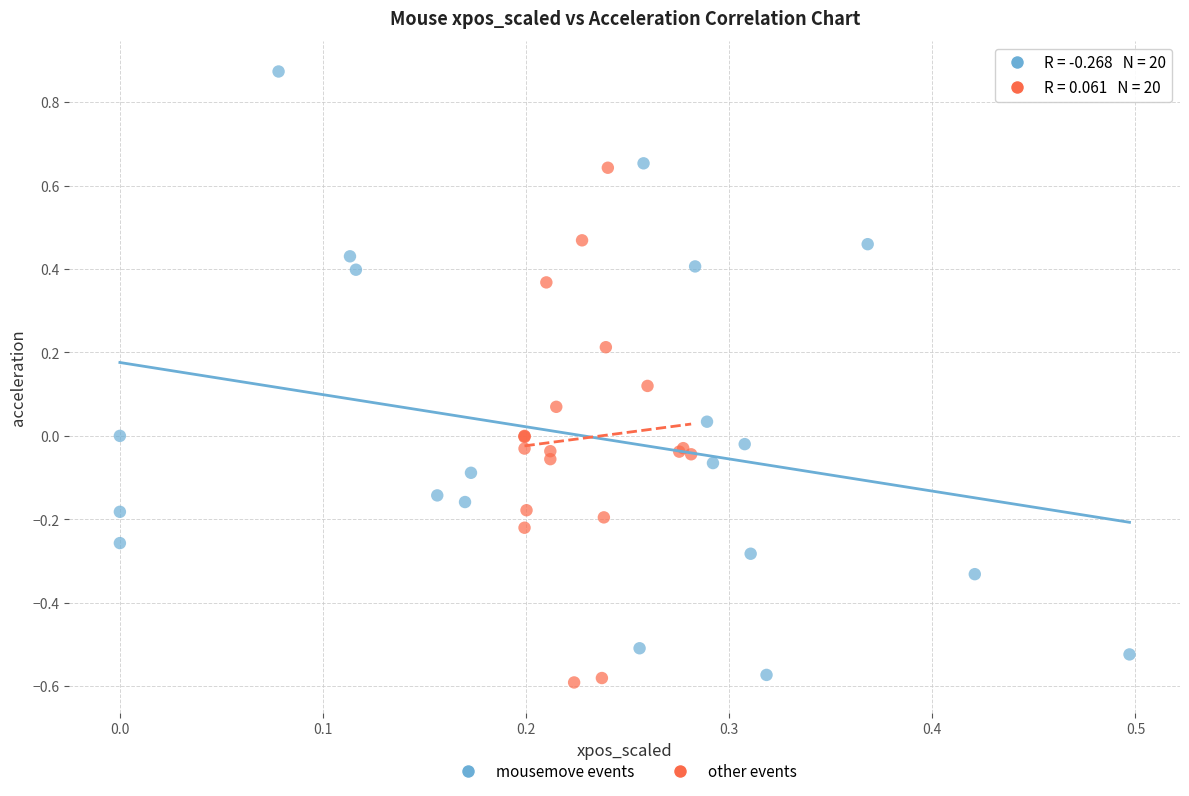

Which series contains the lowest Y value?

other events